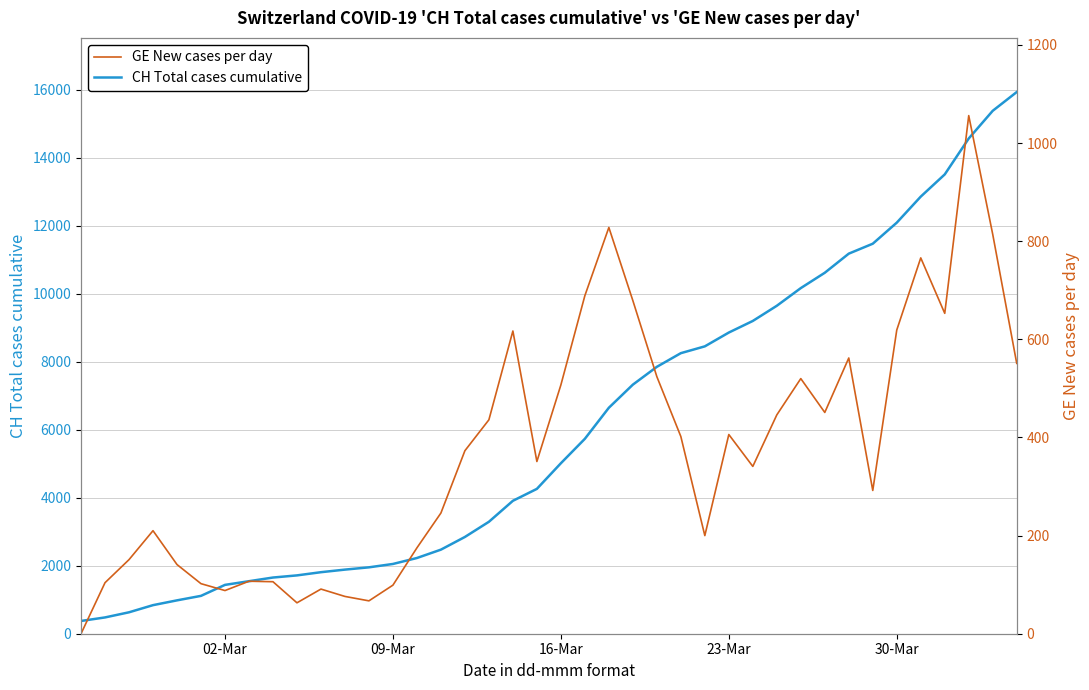

What is the value of the GE New cases per day point at the 22nd from the left?

689